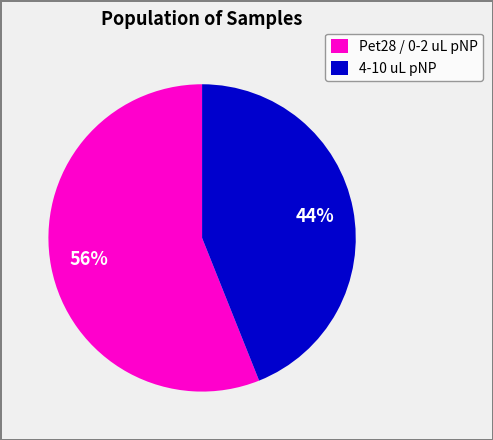

To the nearest percent, what is the combined percentage of 4-10 uL pNP and Pet28 / 0-2 uL pNP?

100%